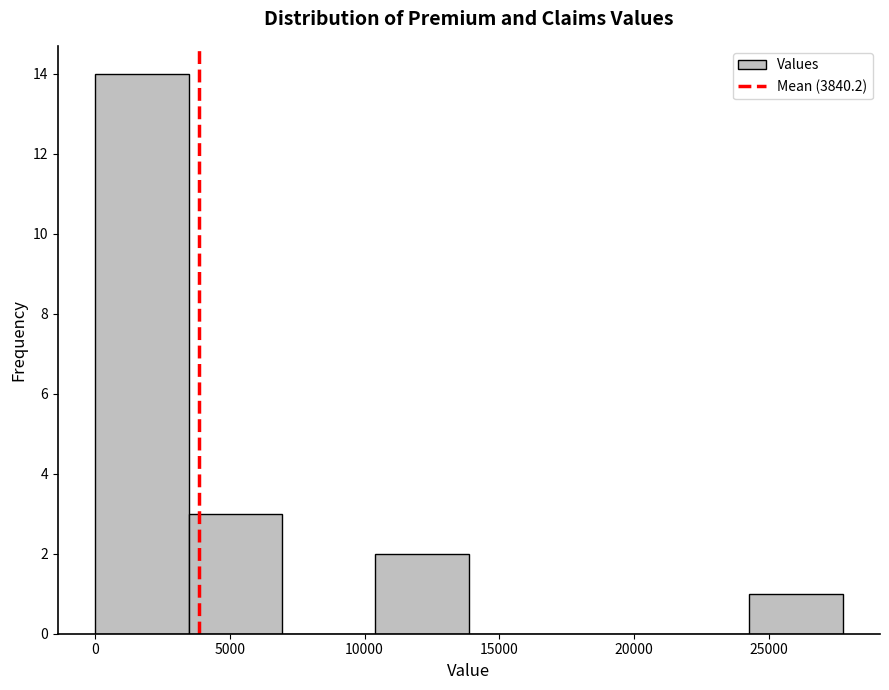

How tall is the bar that spans 10500 to 14000 on the x-axis? Neither the bar edges nor the heights are printed on the chart, so give them approximately, as read against the axes.

2